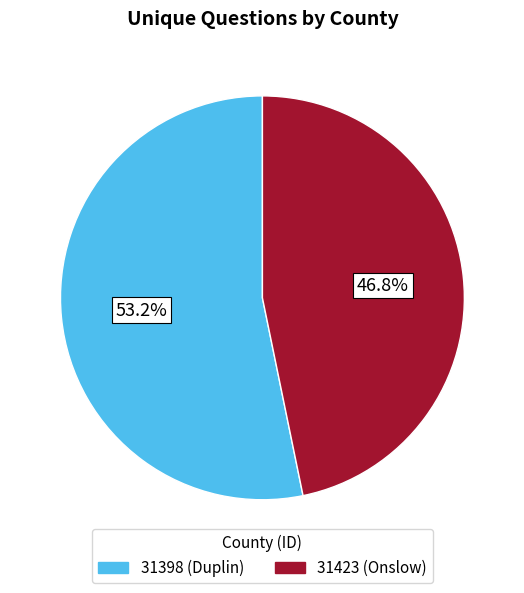

Which has a higher value, 31398 (Duplin) or 31423 (Onslow)?

31398 (Duplin)